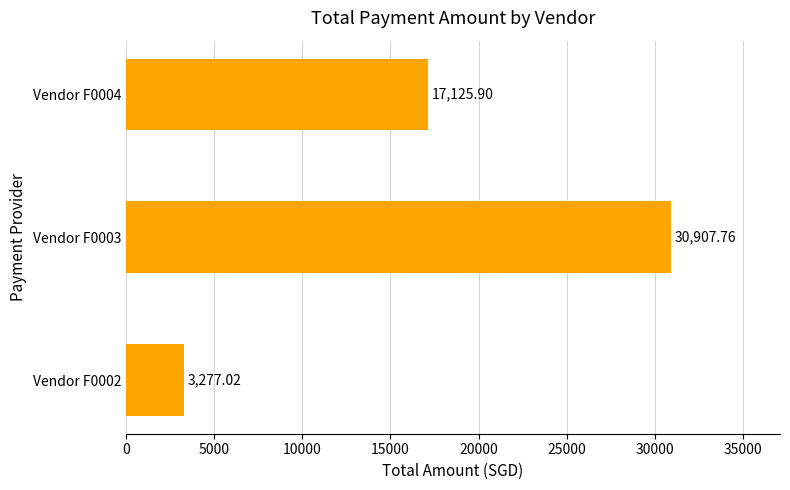

What is the sum of all values?

51310.7